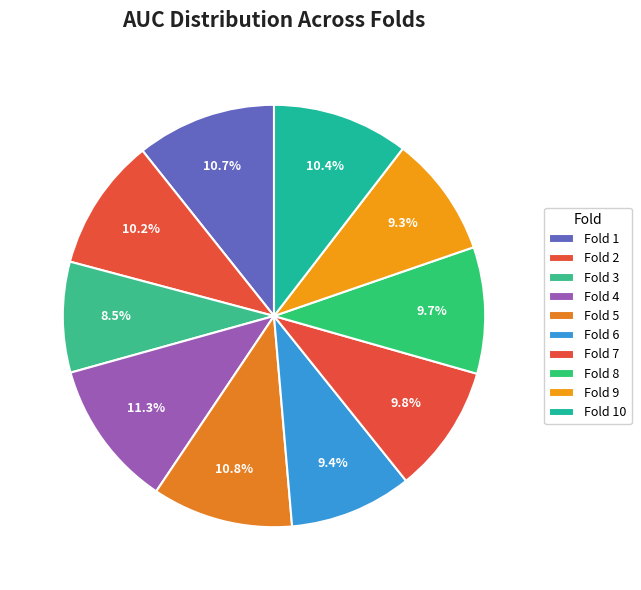

To the nearest percent, what is the difference between the largest and smallest slice percentages?

3%